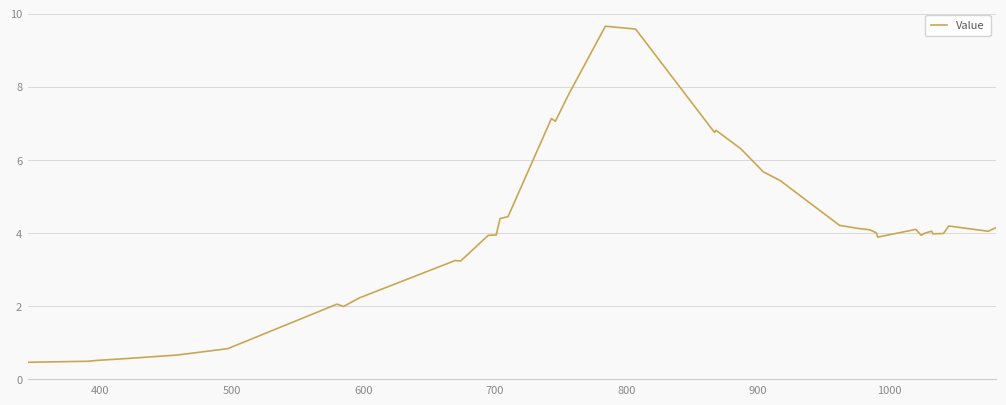

What is the difference between the maximum and minimum values?

9.2